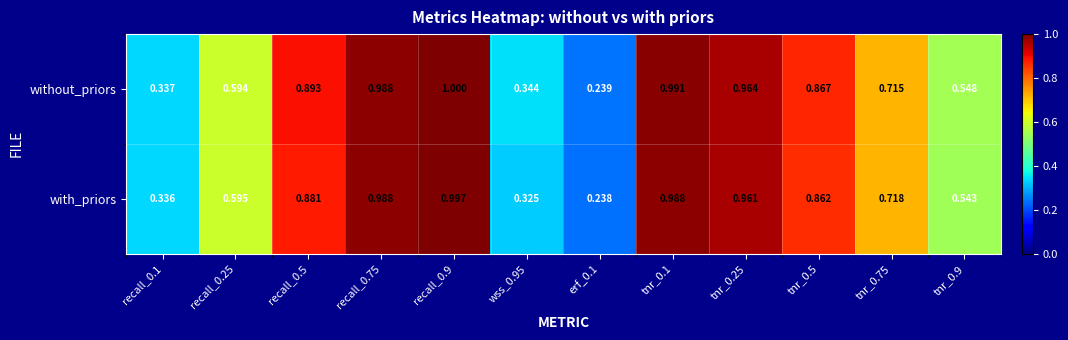

At wss_0.95, list the series in order from smallest to largest.

with_priors, without_priors